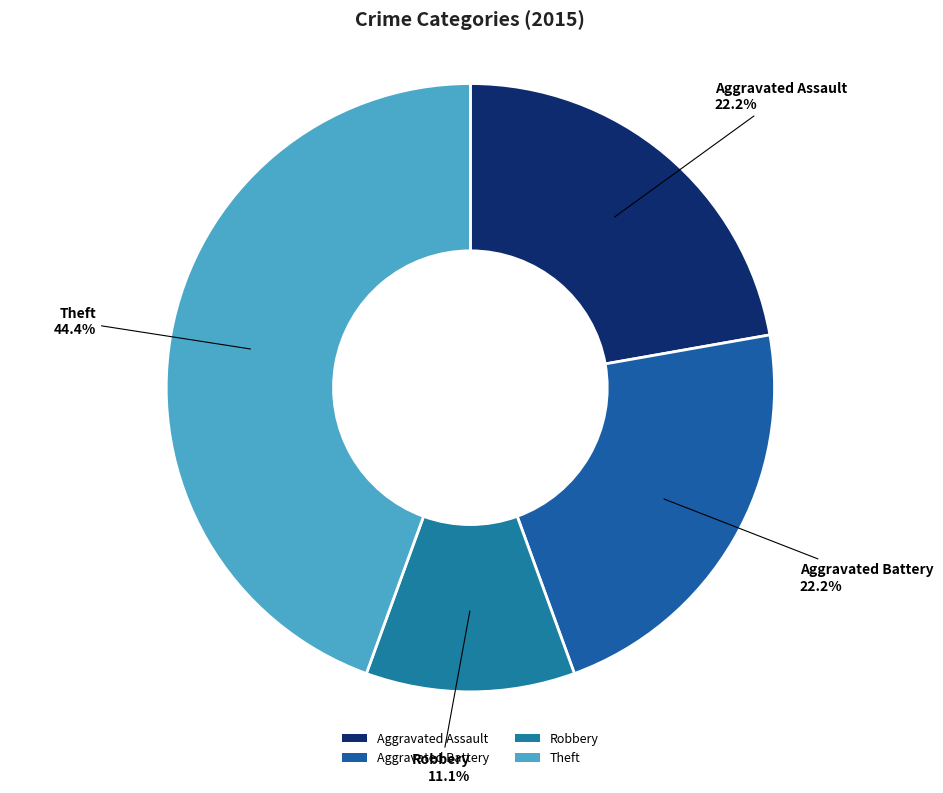

What percentage is NOT represented by Aggravated Assault?

77.8%